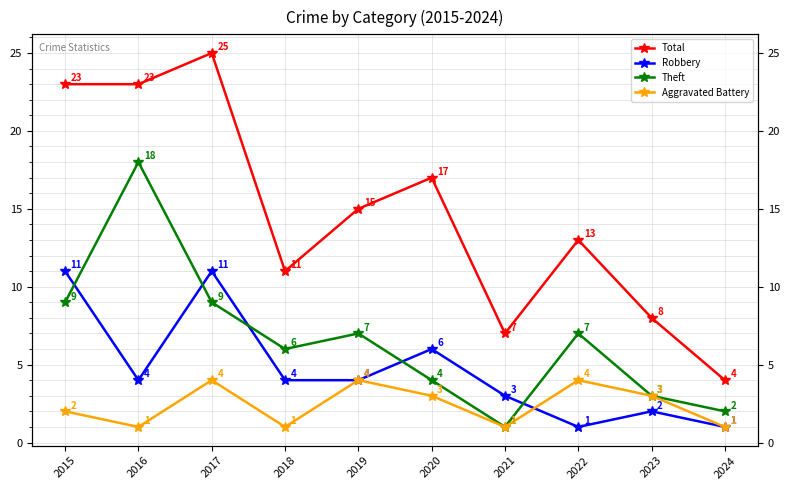

Is the value of Total at 2017 greater than the value of Robbery at 2017?

Yes